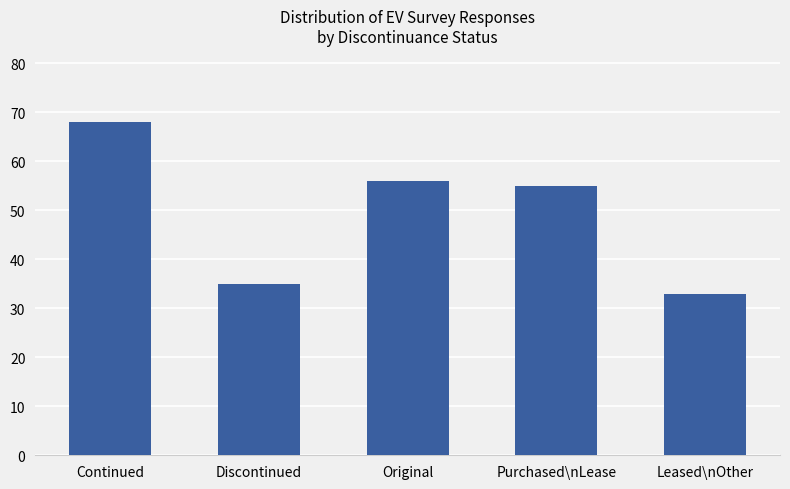

List the labels in order of value, smallest first.

Leased\nOther, Discontinued, Purchased\nLease, Original, Continued